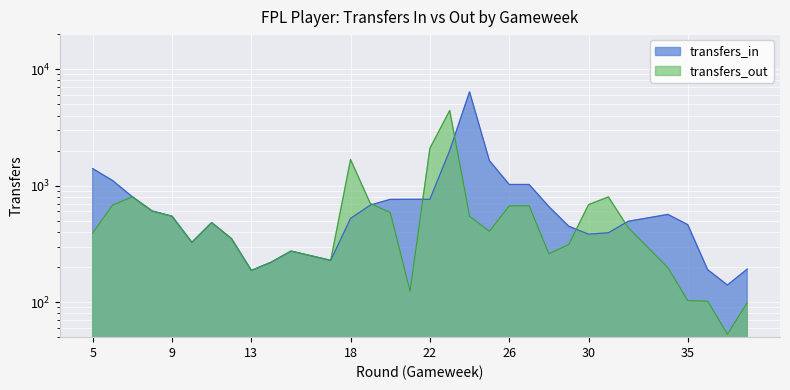

True or false: transfers_out has a value of 802 at 7.

True